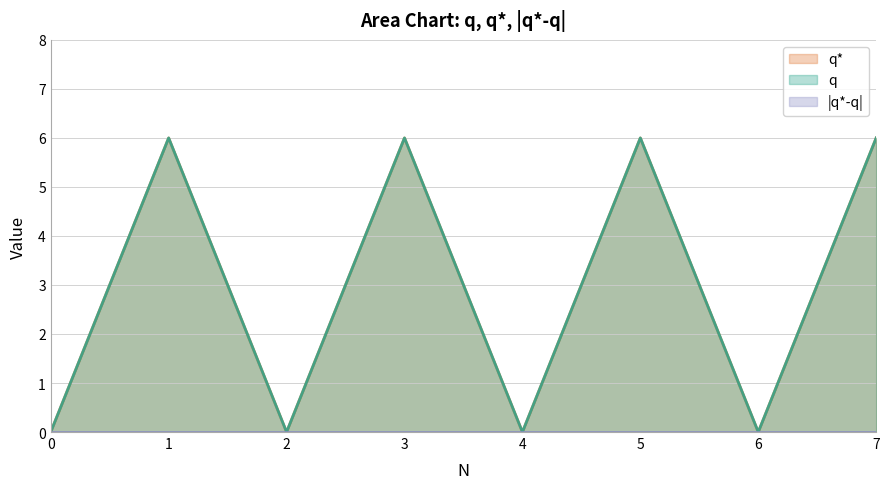

Which series has the largest range (max minus min)?

q